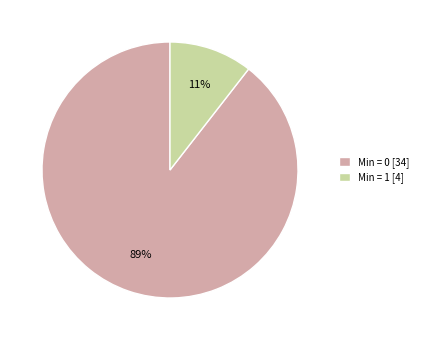

Which category has the smallest portion of the pie?

Min = 1 [4]